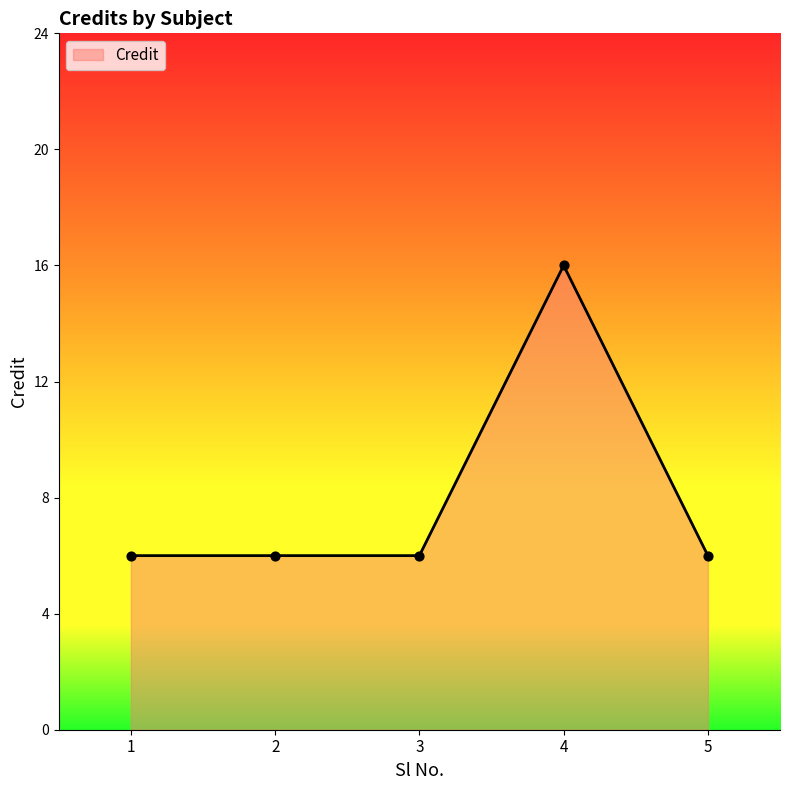

Which has a higher value, 2 or 4?

4